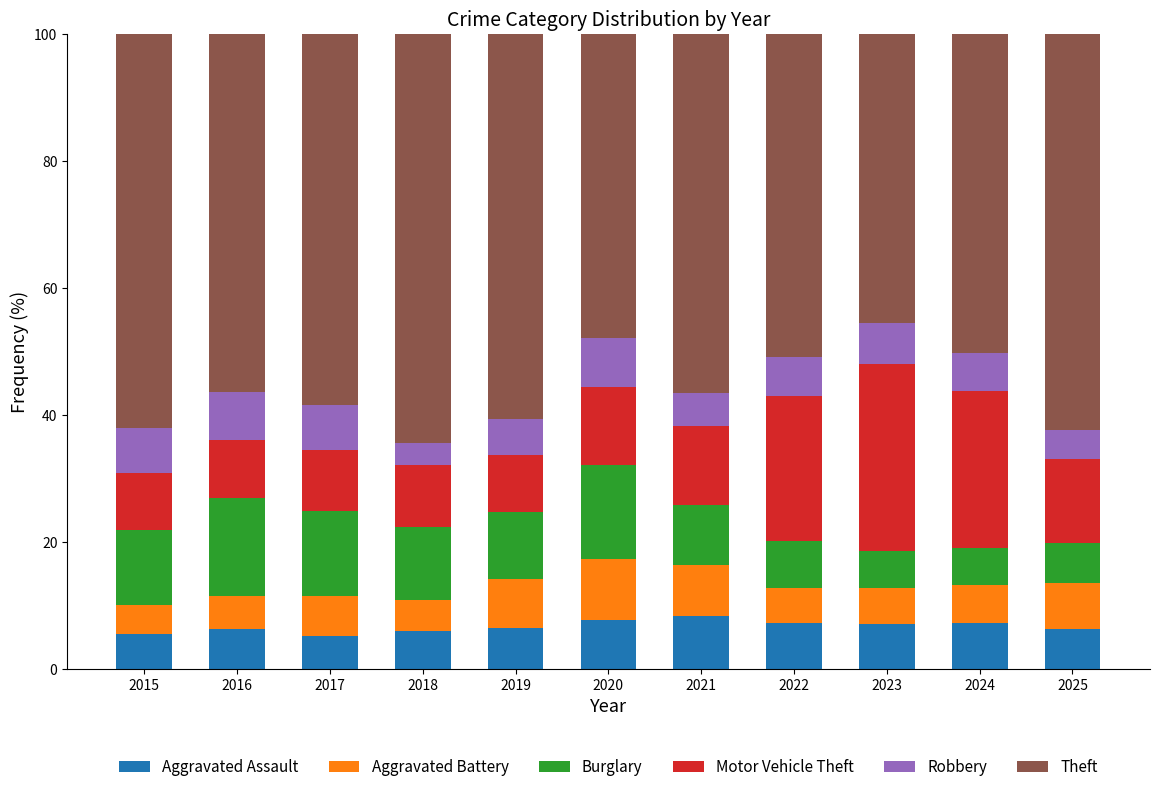

Is it true that Aggravated Assault equals 2.2 at 2019?

False